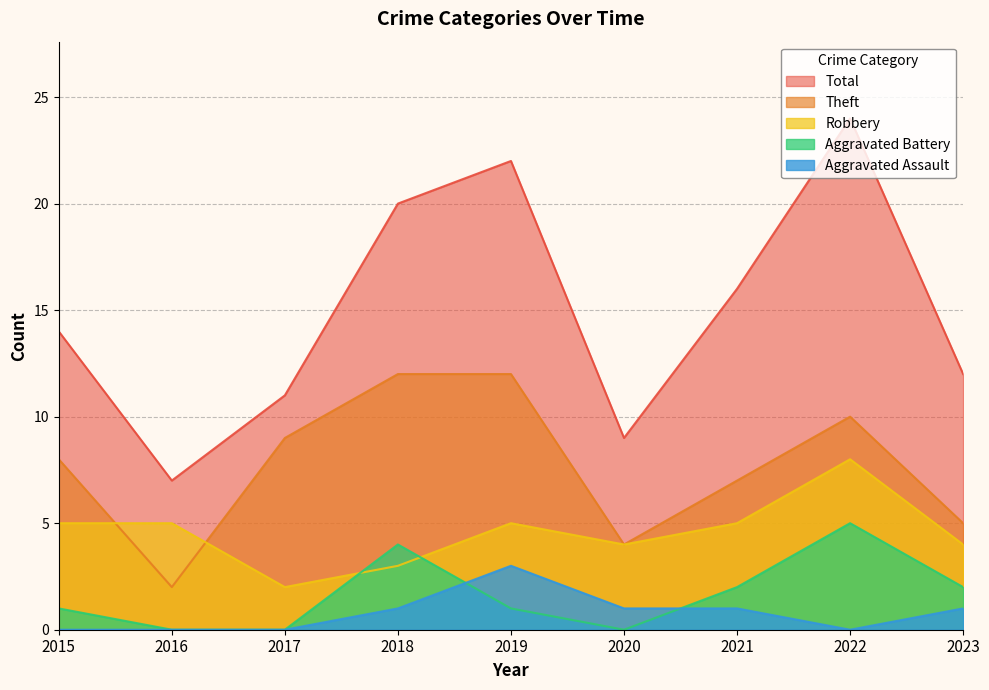

Reading right to left, list all the values displayed in this chart.

Robbery: 2023=4	2022=8	2021=5	2020=4	2019=5	2018=3	2017=2	2016=5	2015=5
Theft: 2023=5	2022=10	2021=7	2020=4	2019=12	2018=12	2017=9	2016=2	2015=8
Aggravated Battery: 2023=2	2022=5	2021=2	2020=0	2019=1	2018=4	2017=0	2016=0	2015=1
Aggravated Assault: 2023=1	2022=0	2021=1	2020=1	2019=3	2018=1	2017=0	2016=0	2015=0
Total: 2023=12	2022=24	2021=16	2020=9	2019=22	2018=20	2017=11	2016=7	2015=14